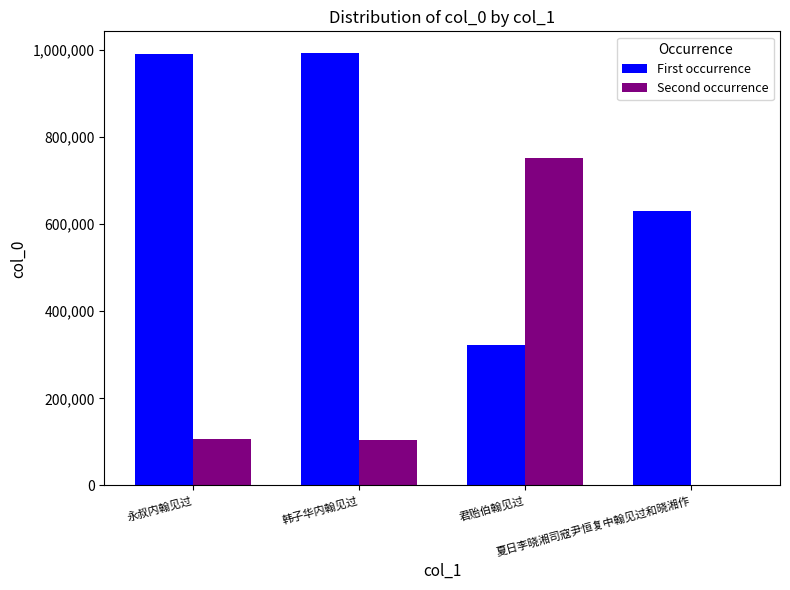

What is the approximate value of First occurrence at 永叔内翰见过?

991909